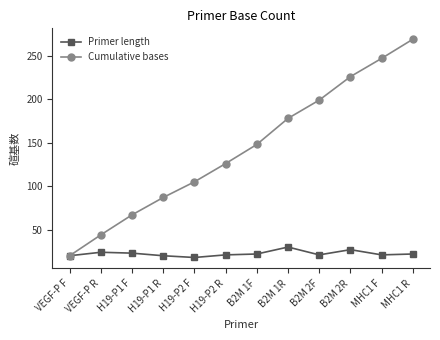

At H19-P1 F, list the series in order from largest to smallest.

Cumulative bases, Primer length